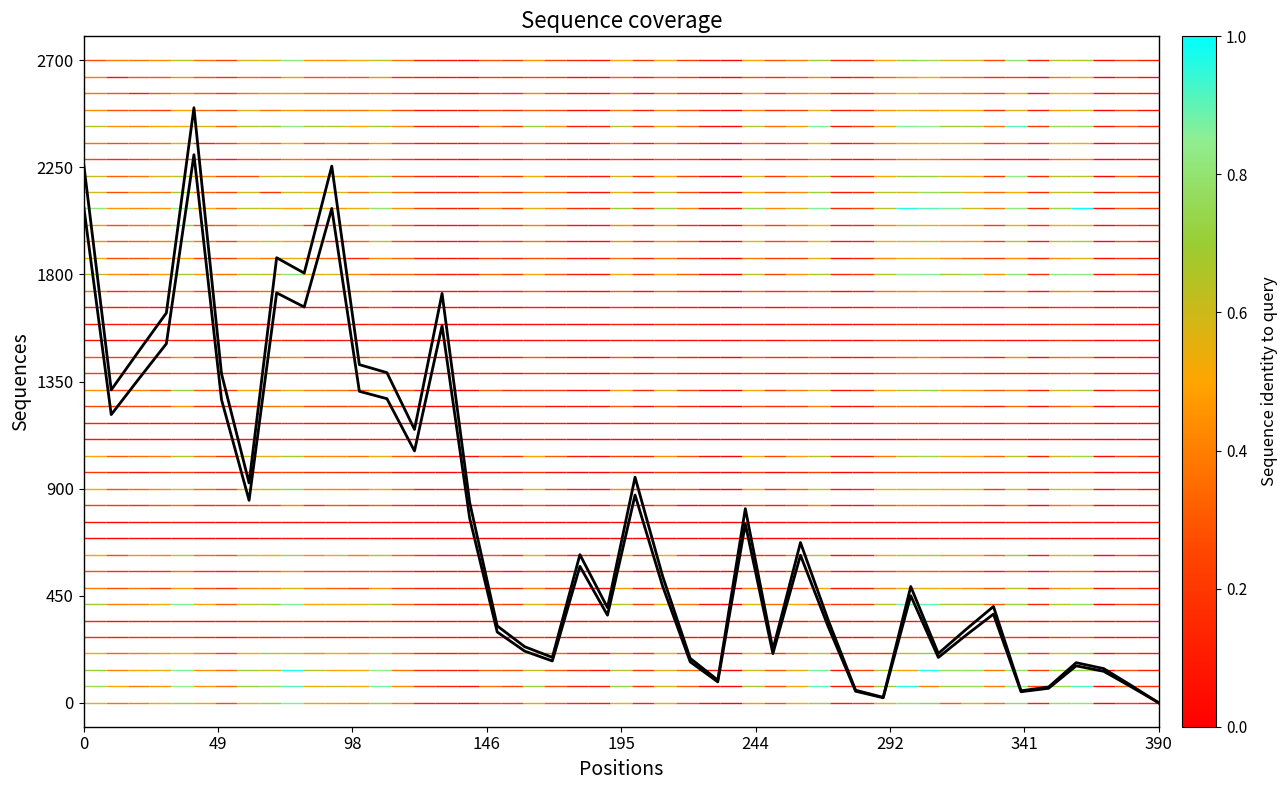

Is it true that the value at 292 is 1425.1?

False